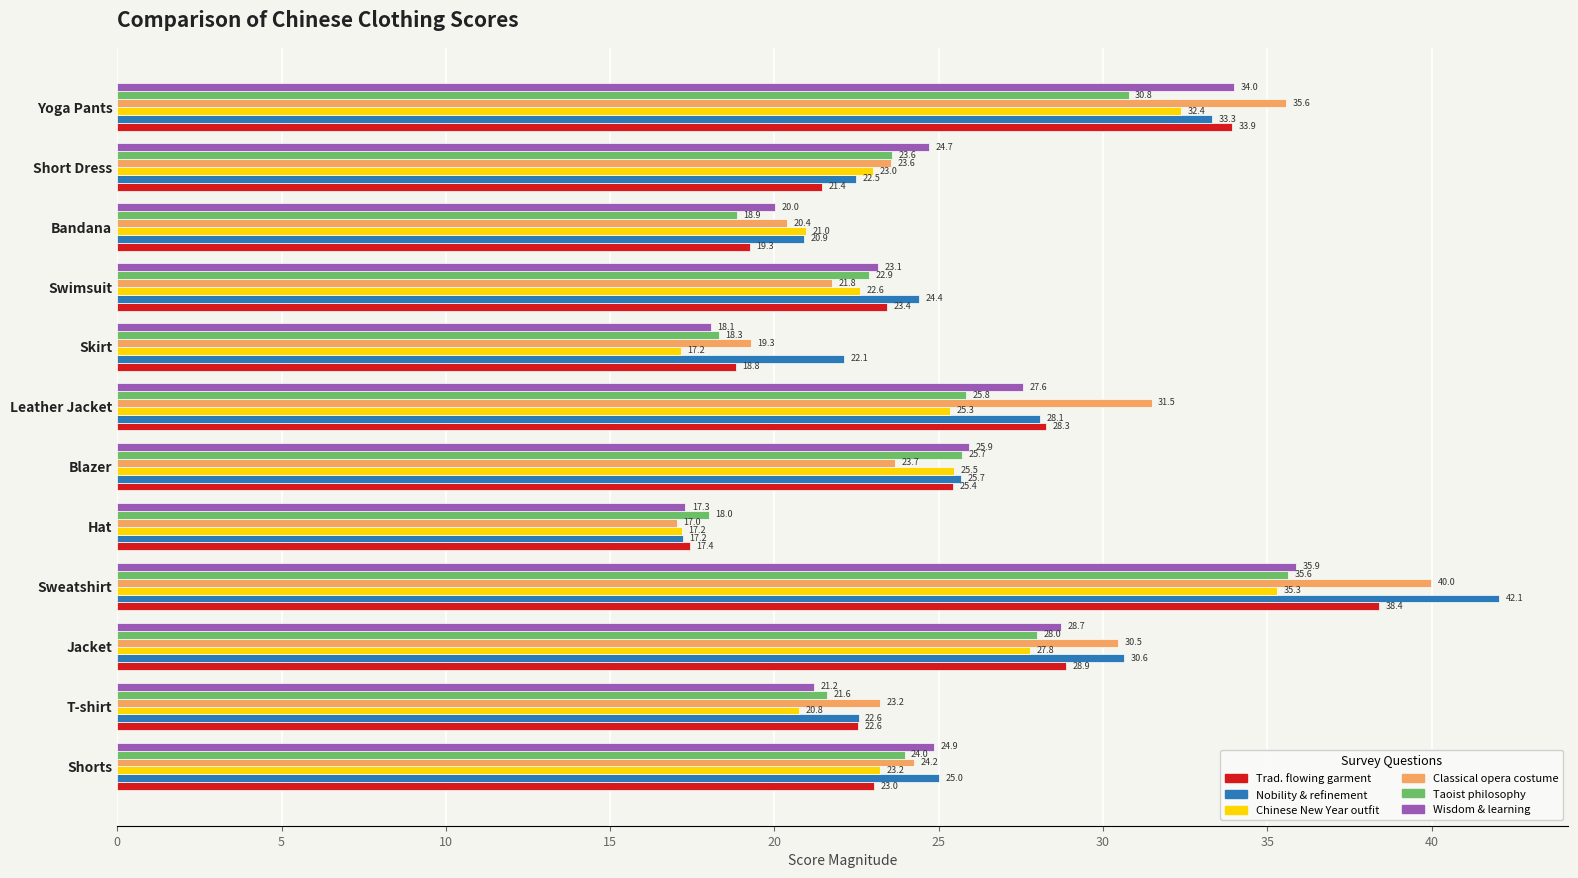

What is the spread (max minus min) of values at Short Dress?

3.3